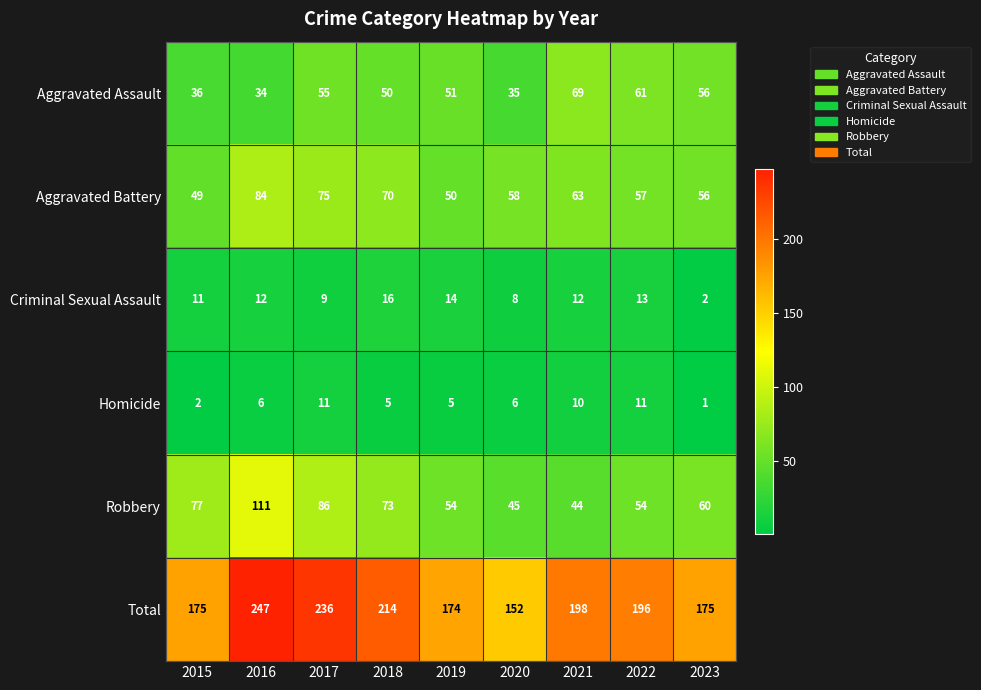

What is the total value across all series at 2018?

428